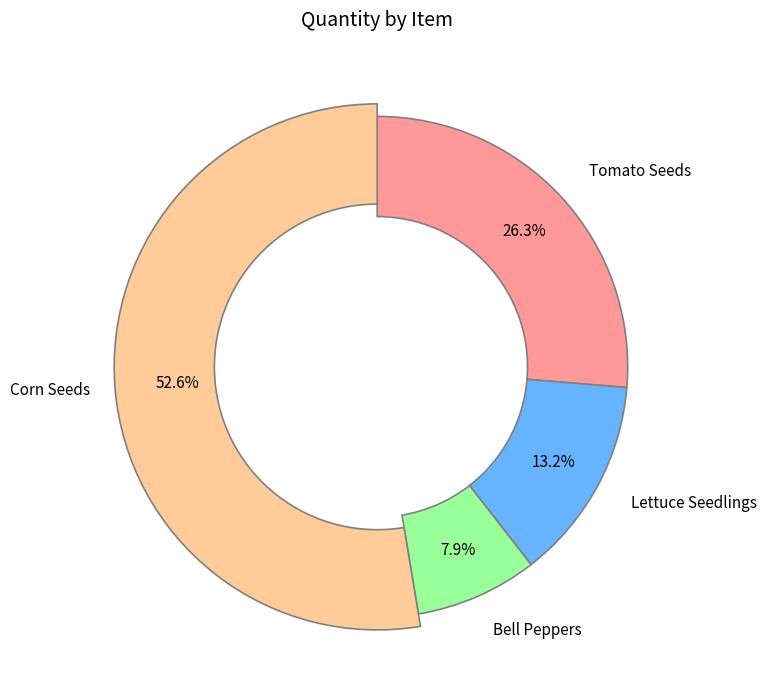

What percentage do Lettuce Seedlings and Bell Peppers together represent?

21.1%